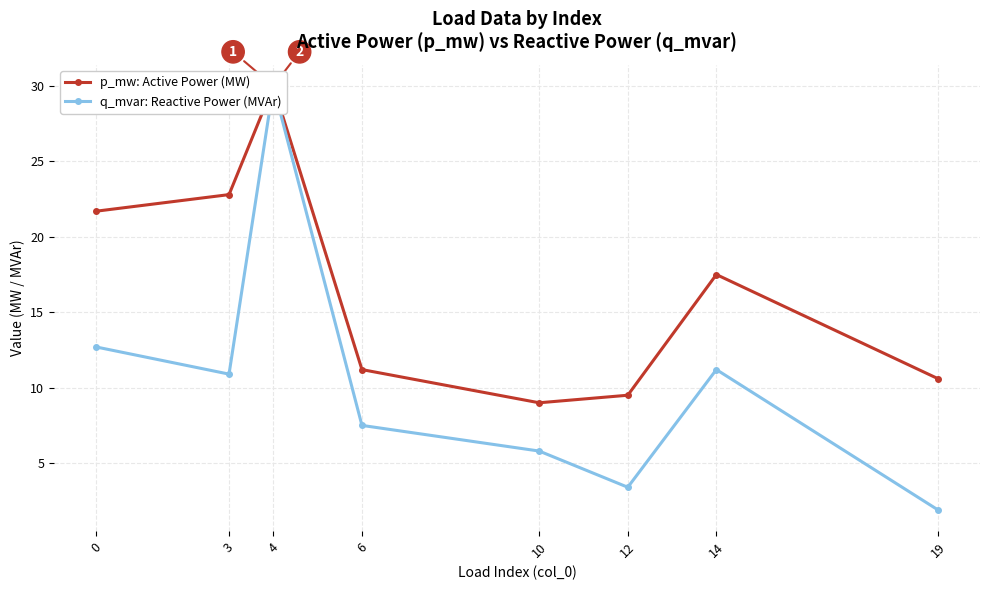

Which category has the lowest value across all series?

19